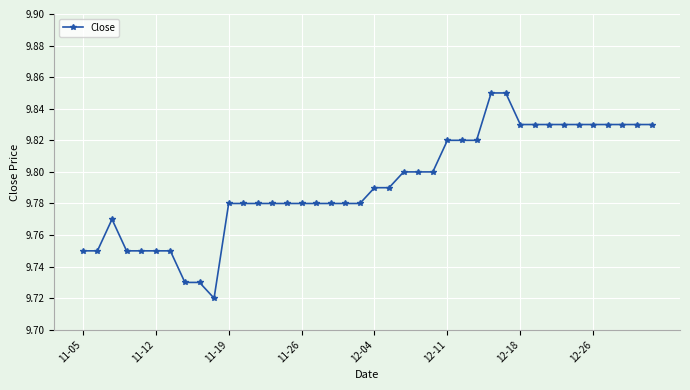

Does the chart display data point markers on the line(s)?

Yes